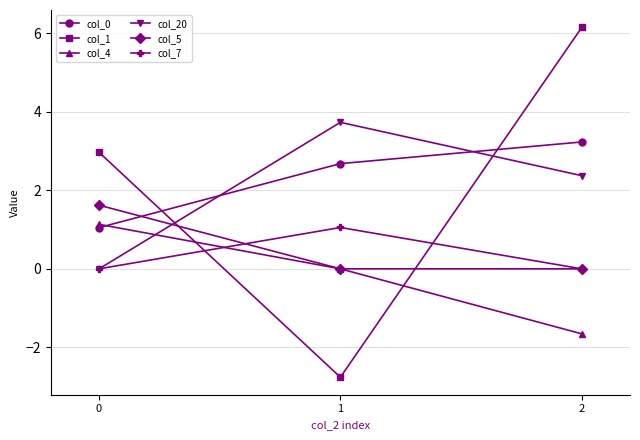

What is the average value of the col_20 series?

2.0